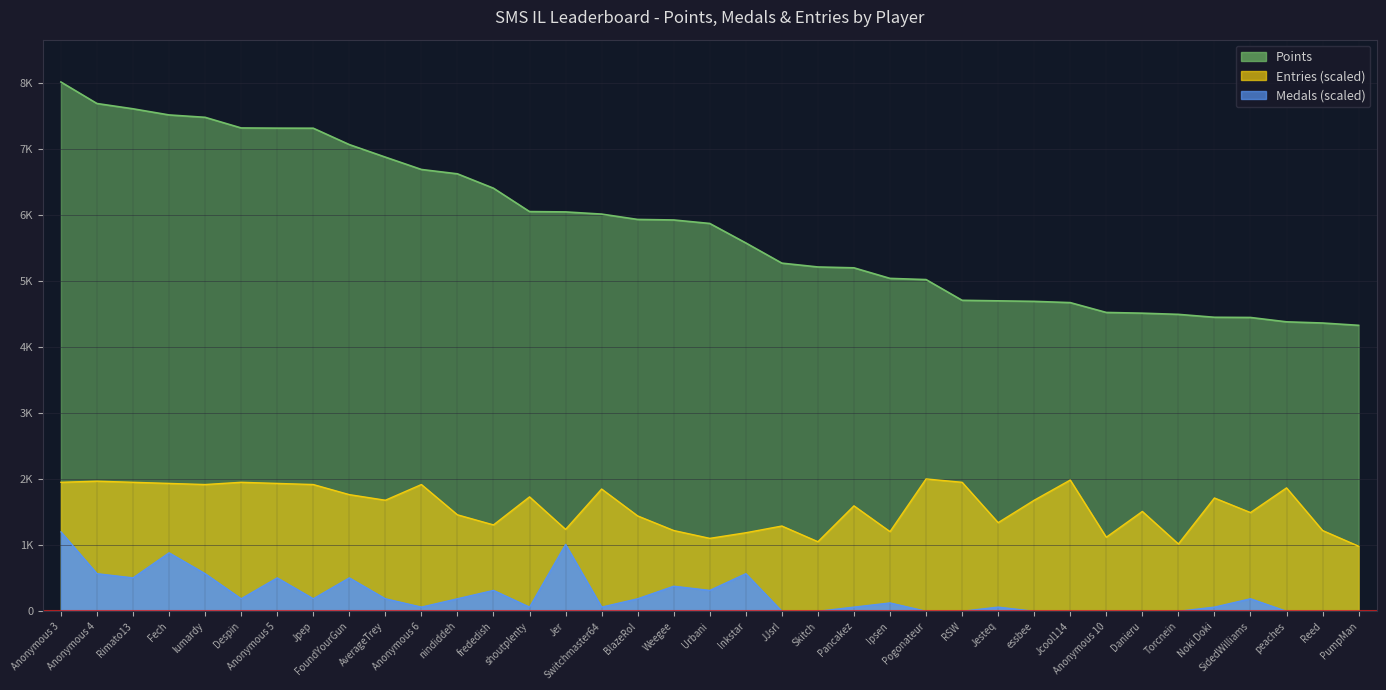

The Entries series shows 2193.1 at Jesteq. True or false?

False